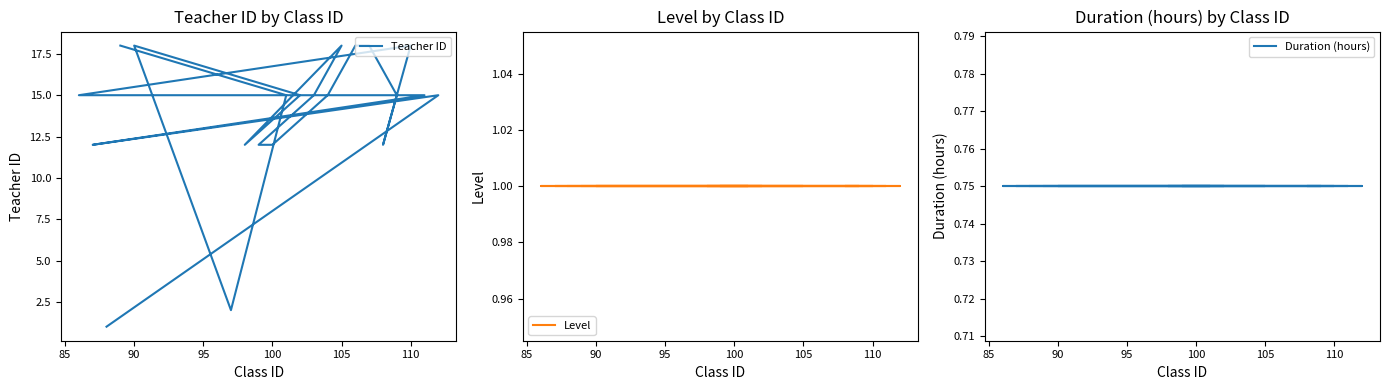

True or false: Level has more than 2 points higher than both neighbors.

False